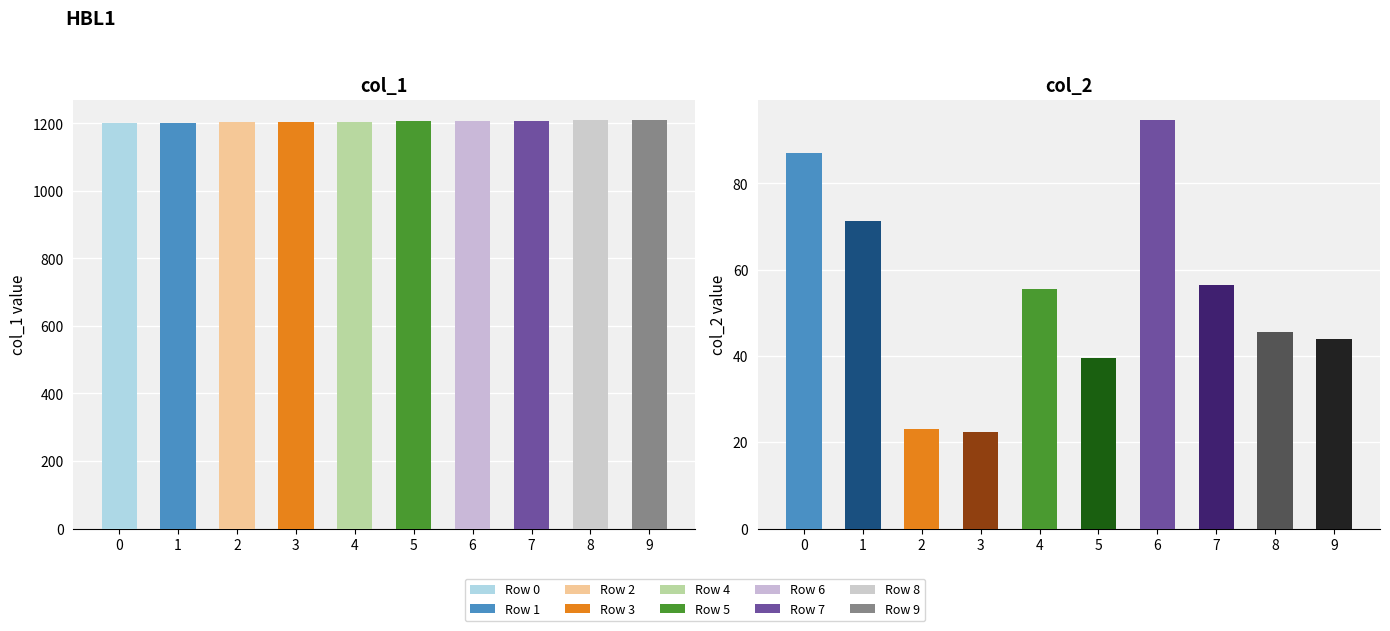

Is it true that col_2 equals 87.1 at 0?

True